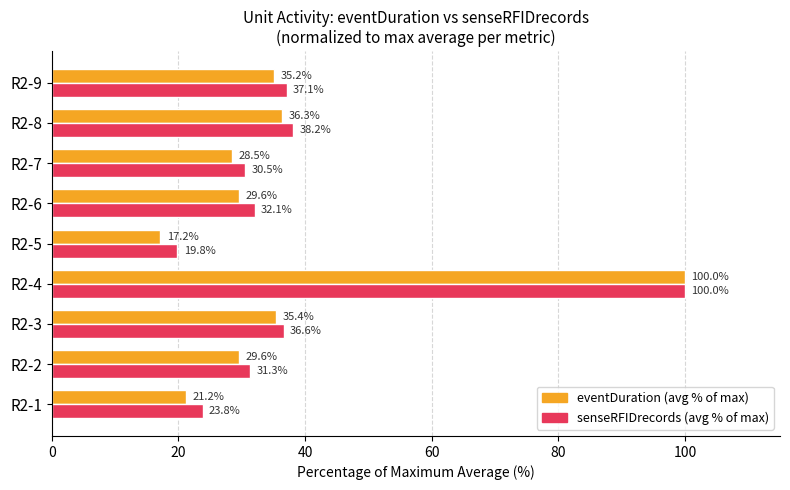

What is the total value across all series at R2-6?

61.7